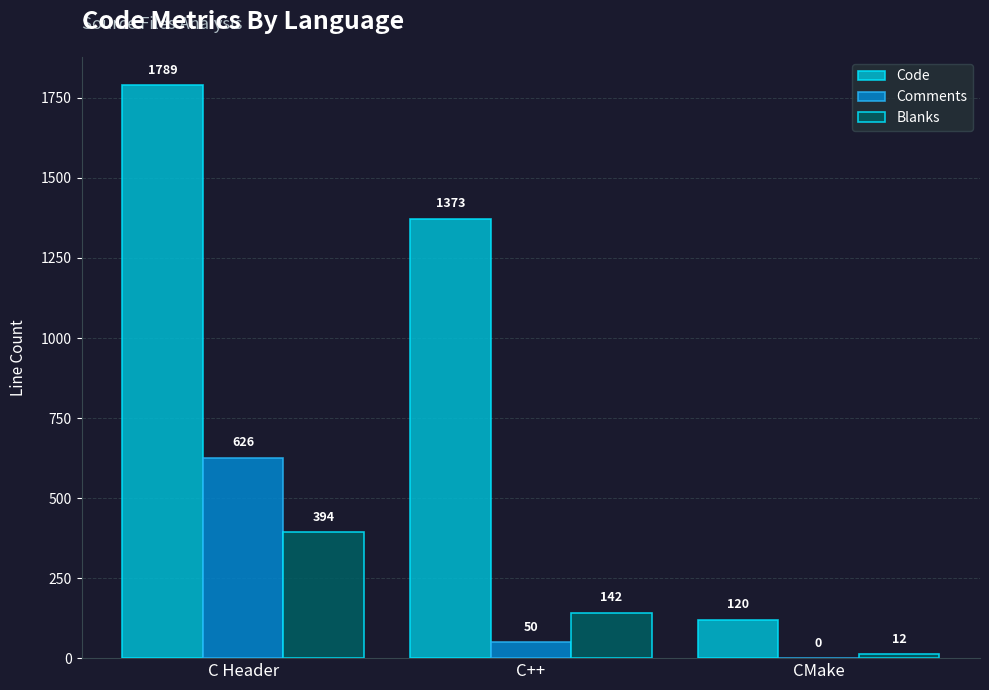

What is the maximum value for Code?

1789